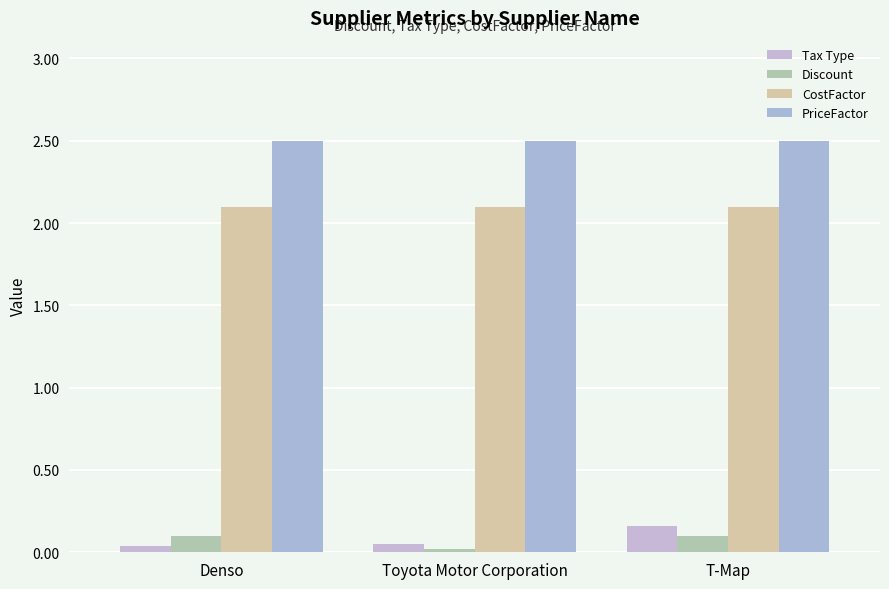

How many groups of bars are there?

3